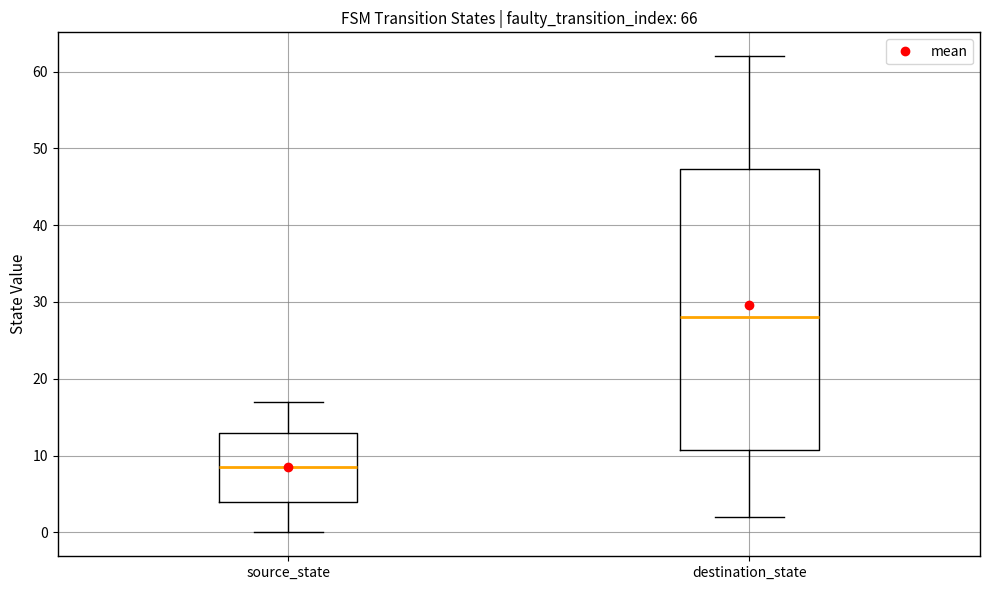

Where does the lower whisker of the box for source_state end on the y-axis? The values are not printed on the chart, so give them approximately, as read against the axis.

0